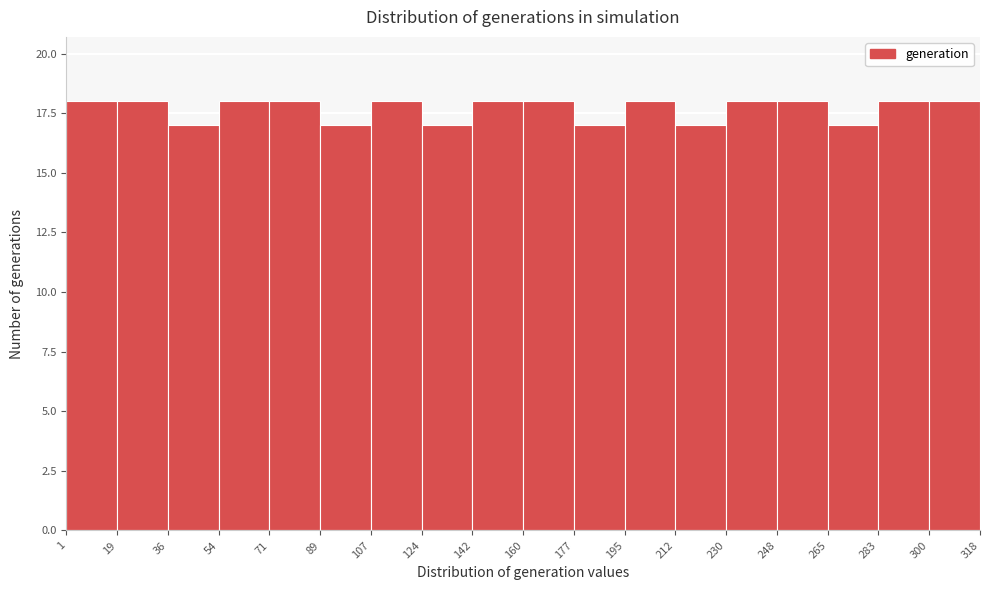

Reading left to right, list every bar in this chart as the range it spans on the x-axis followed by its height. The values are not printed on the chart, so give them approximately, as read against the axis.

1 to 19: 18
19 to 36: 18
36 to 54: 17
54 to 71: 18
71 to 89: 18
89 to 107: 17
107 to 124: 18
124 to 142: 17
142 to 160: 18
160 to 177: 18
177 to 195: 17
195 to 212: 18
212 to 230: 17
230 to 248: 18
248 to 265: 18
265 to 283: 17
283 to 300: 18
300 to 318: 18